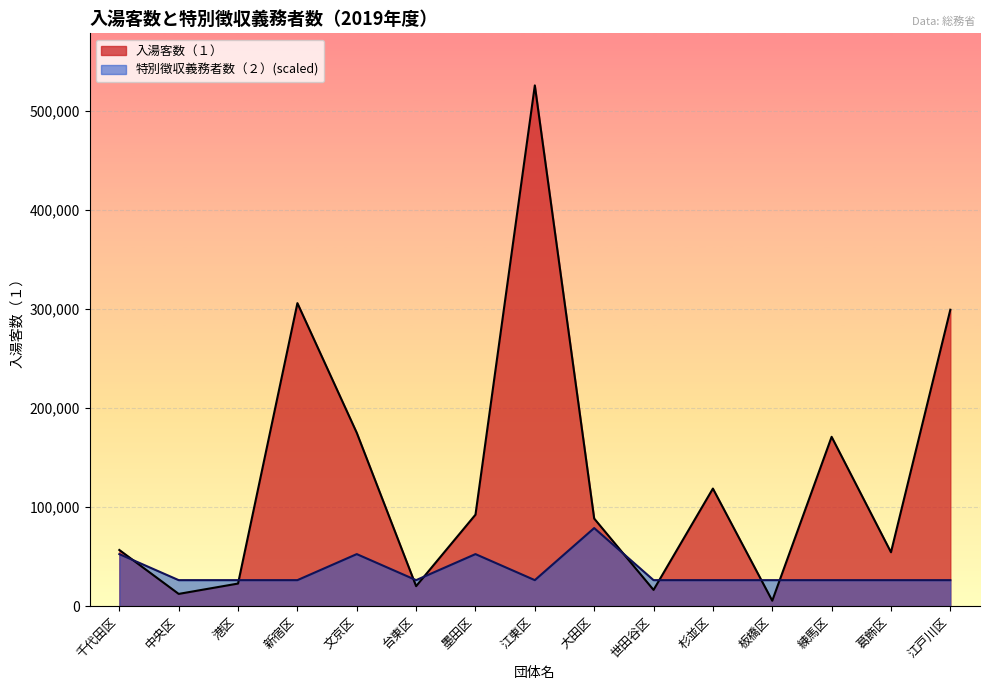

Which series has the widest spread of values?

入湯客数（１）